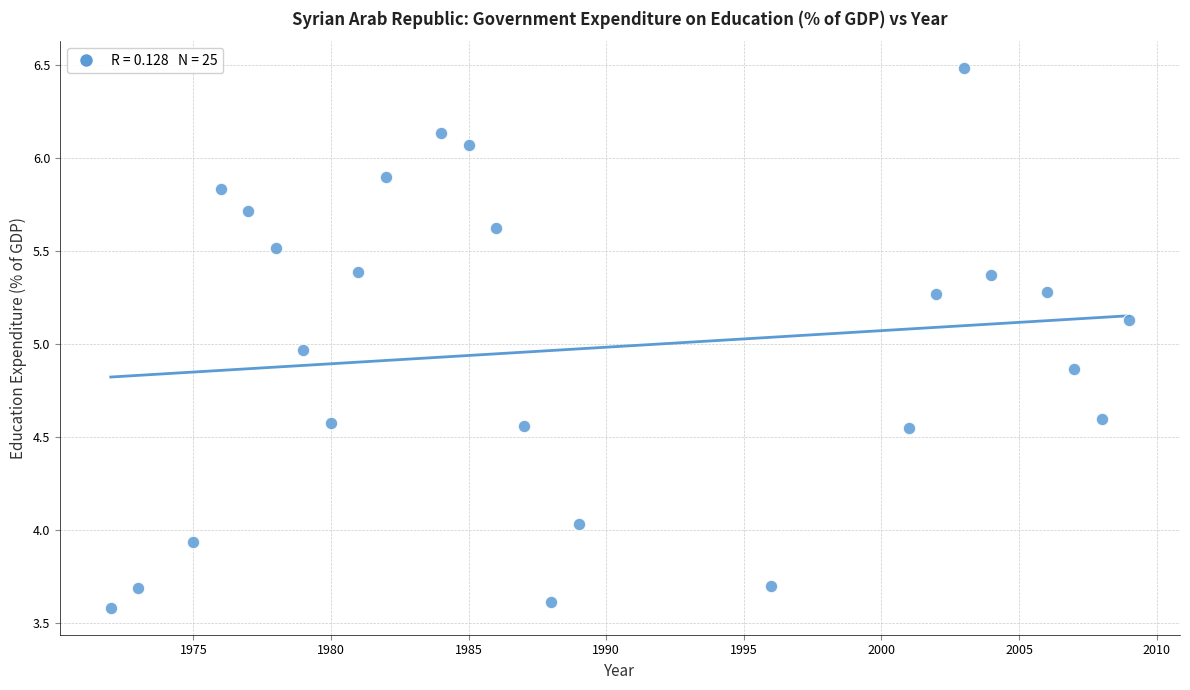

What is the range of X values (max minus min)?

37.0